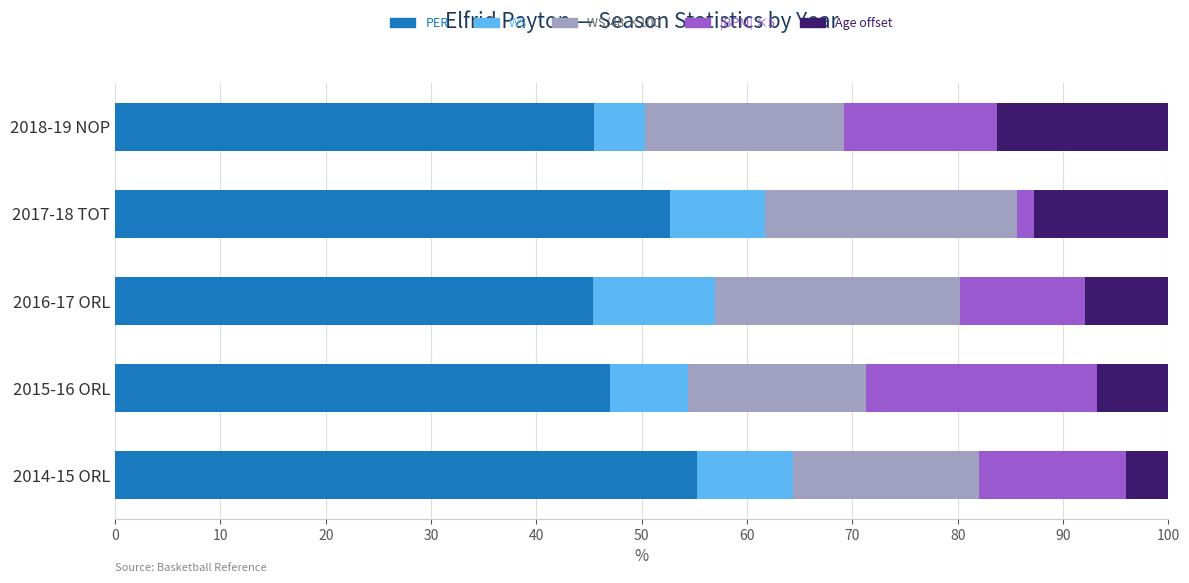

What is the total value across all series at 2015-16 ORL?

100.0